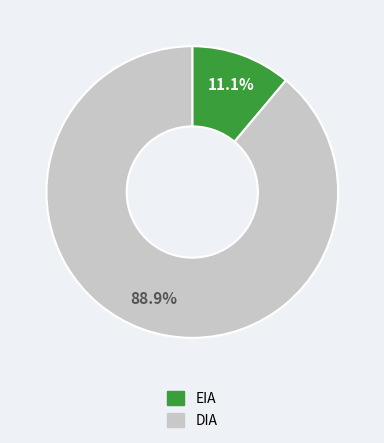

What is the total percentage of DIA and EIA?

100.0%